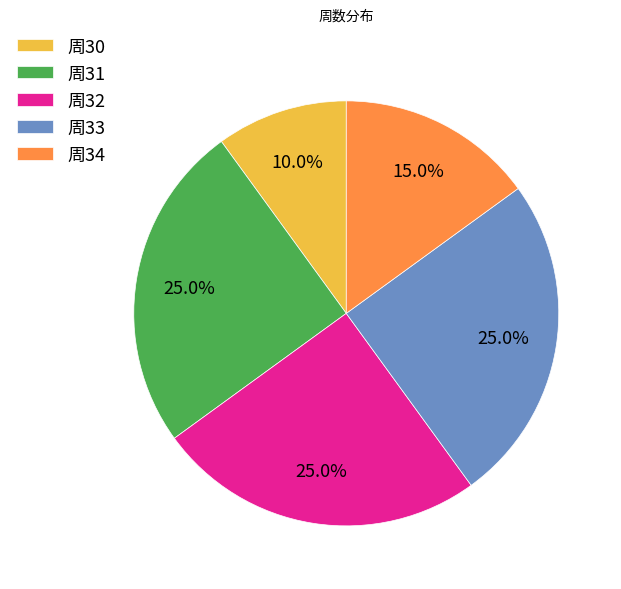

Is there any slice that represents more than half of the pie?

No